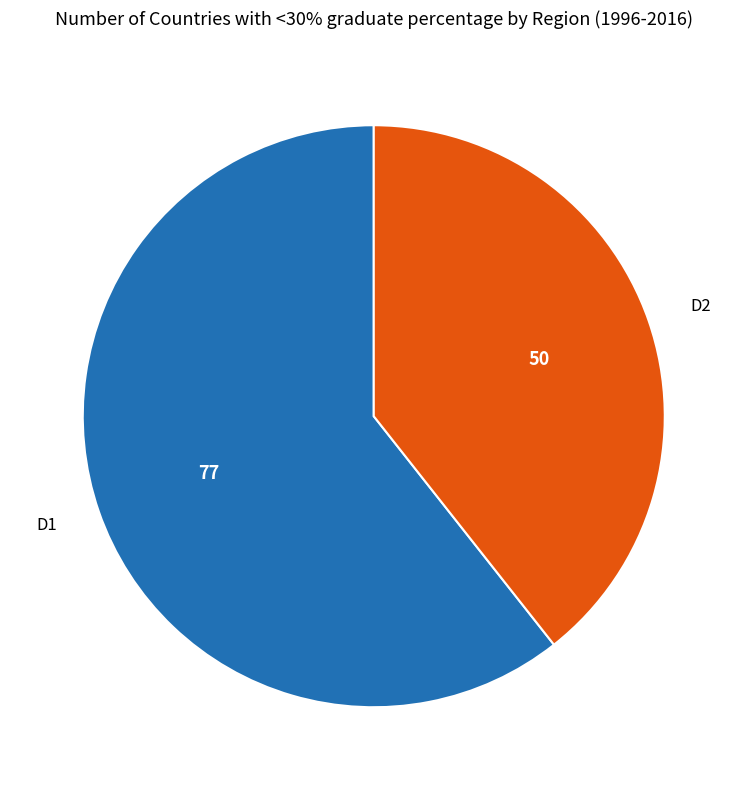

Rank the categories by value from lowest to highest.

D2, D1